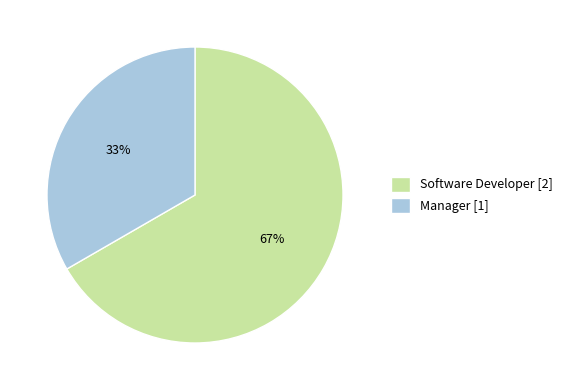

What is the ratio of the value at Manager to the value at Software Developer?

0.5